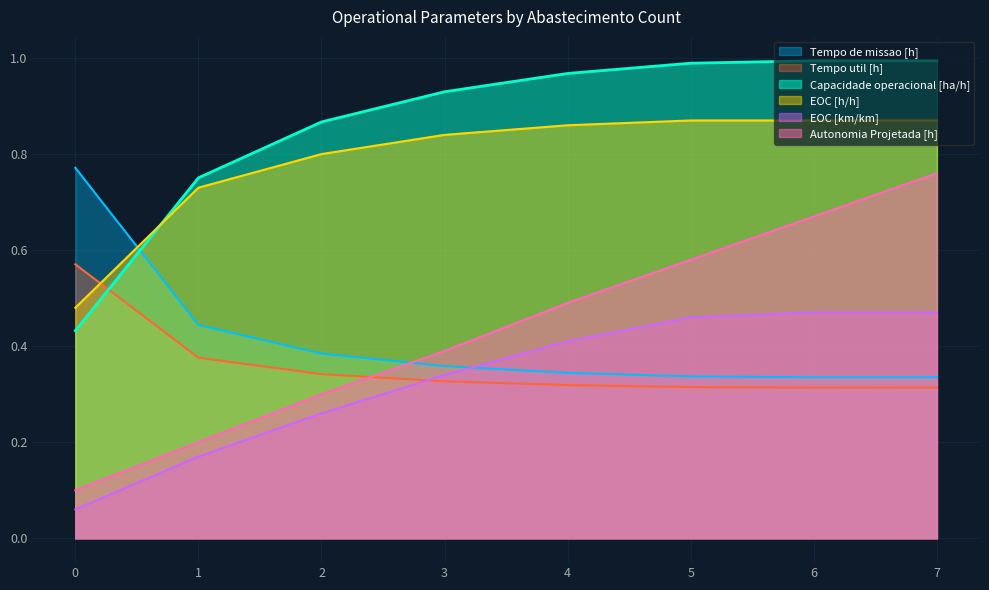

Rank the series at 7 from highest to lowest value.

Capacidade operacional [ha/h], EOC [h/h], Autonomia Projetada [h], EOC [km/km], Tempo de missao [h], Tempo util [h]